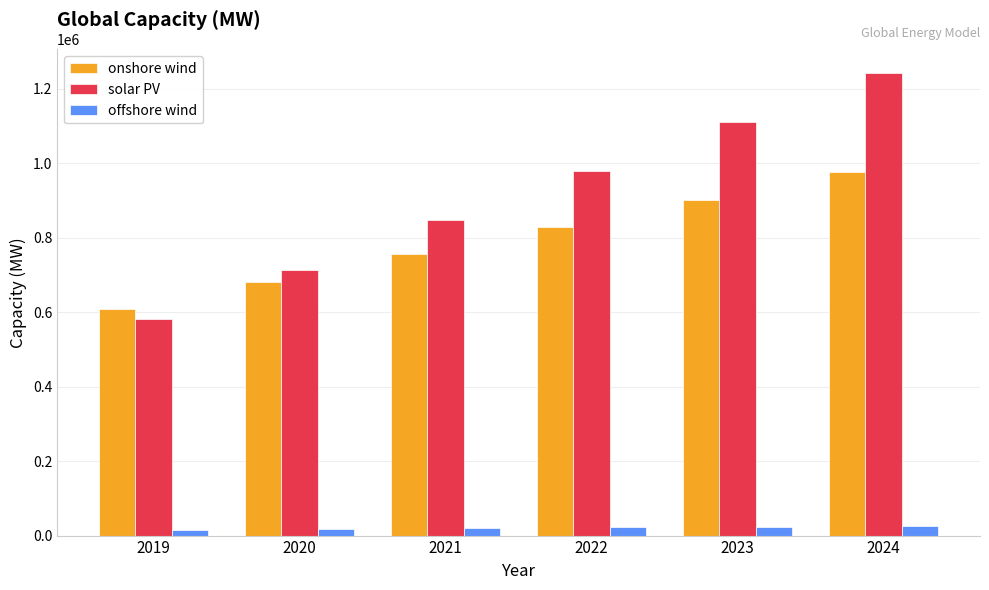

How many data points in onshore wind are above 828504?

3